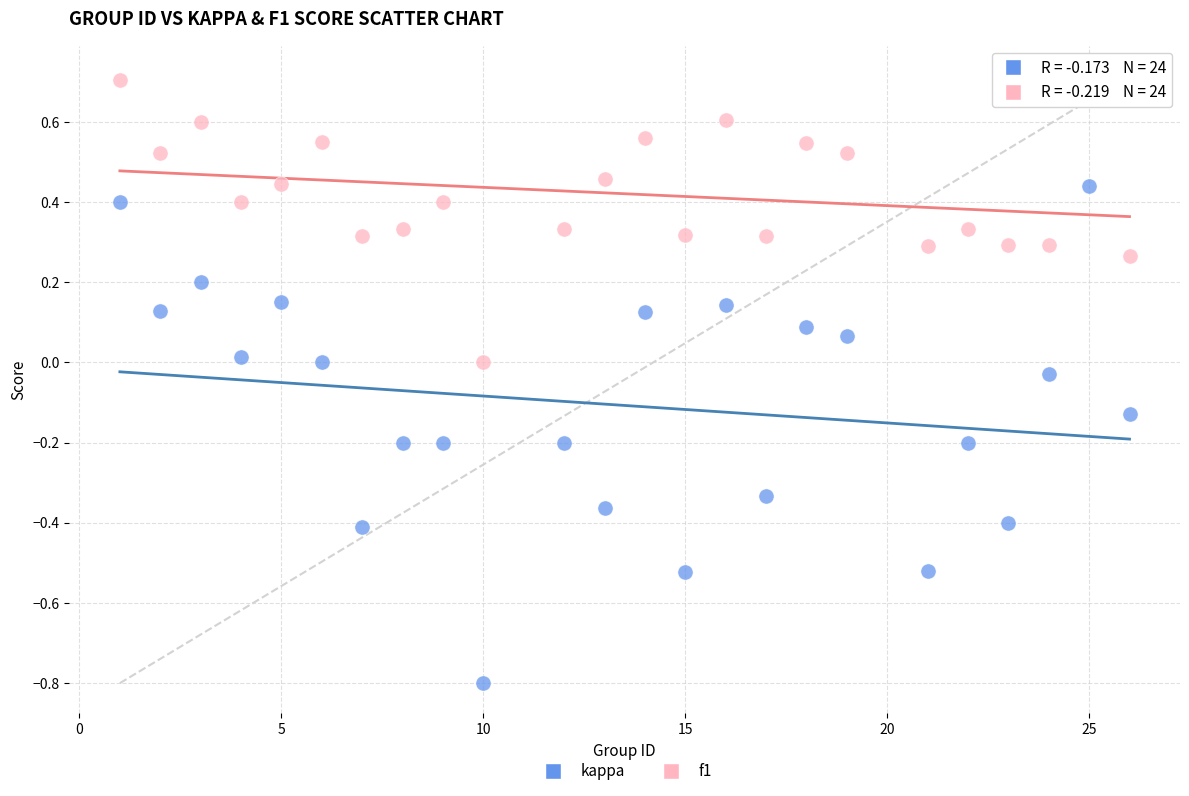

Which series contains the lowest Y value?

kappa